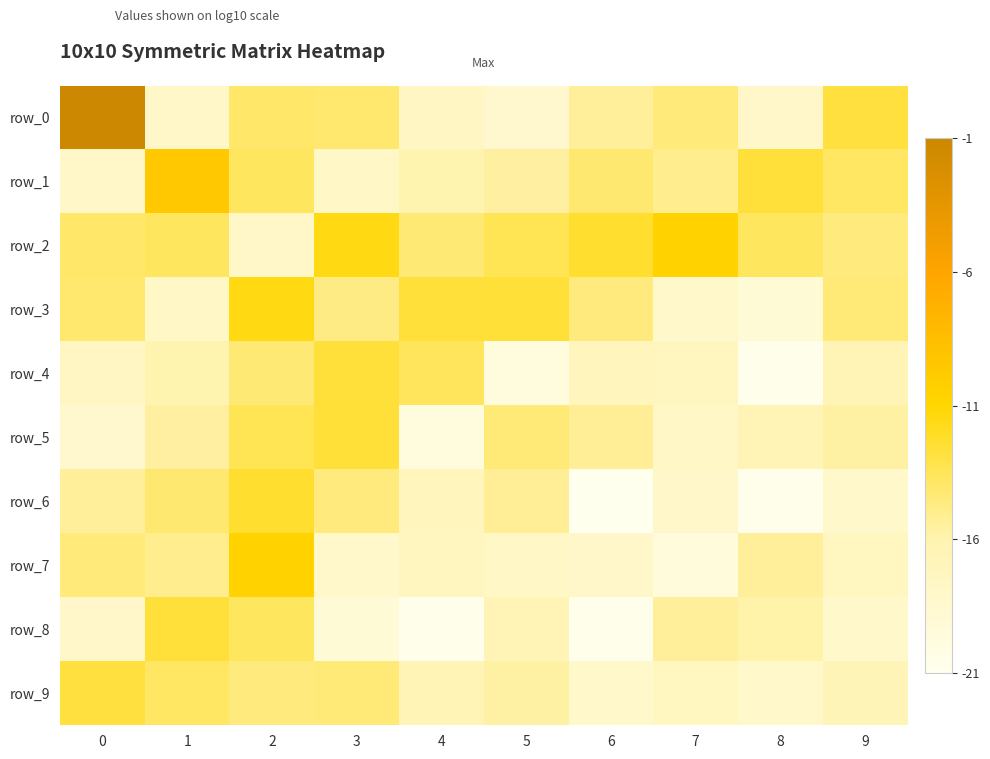

What is the lowest value of the row_8 series?

-20.7